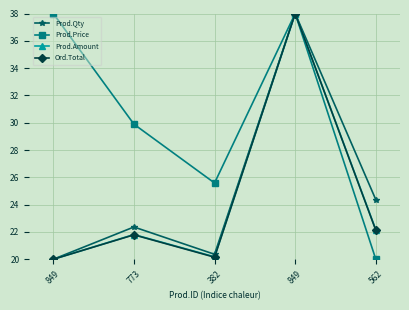

Reading left to right, what are all the values shown in this chart?

Prod.Qty: 20.0	22.4	20.4	38.0	24.4
Prod.Price: 38.0	29.9	25.6	38.0	20.0
Prod.Amount: 20.0	21.8	20.2	38.0	22.2
Ord.Total: 20.0	21.8	20.2	38.0	22.1